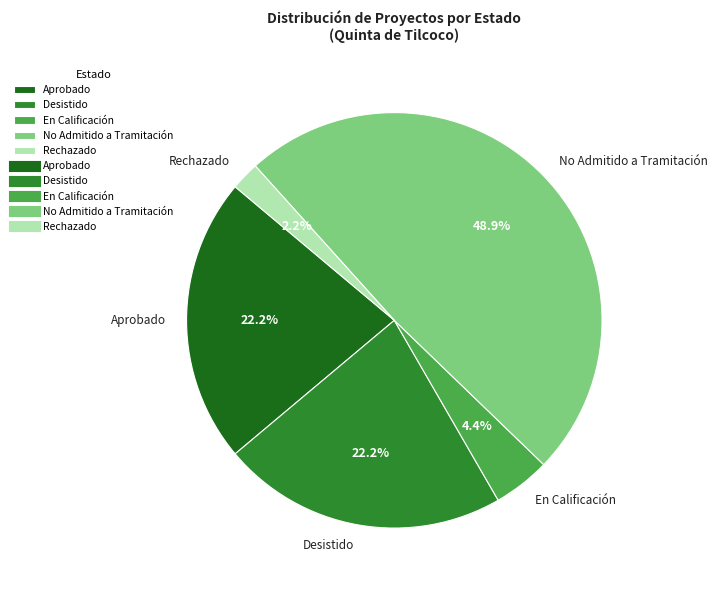

Combined, do Rechazado and Aprobado account for over 50%?

No